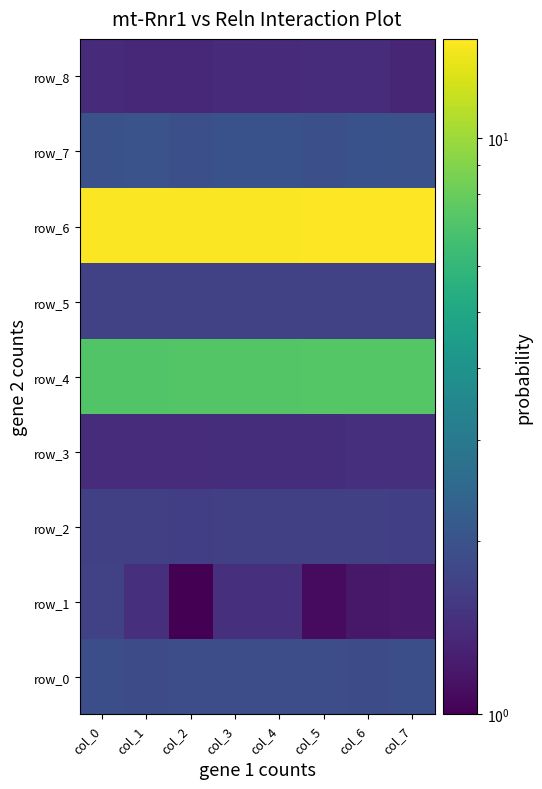

Which series has the largest range (max minus min)?

row_1